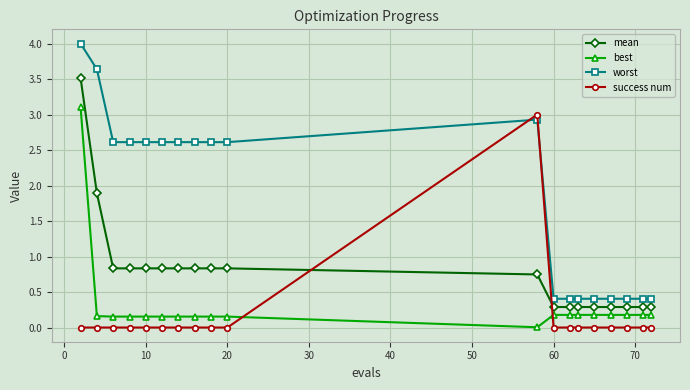

In worst, how many points are higher than both neighbors (excluding endpoints)?

1